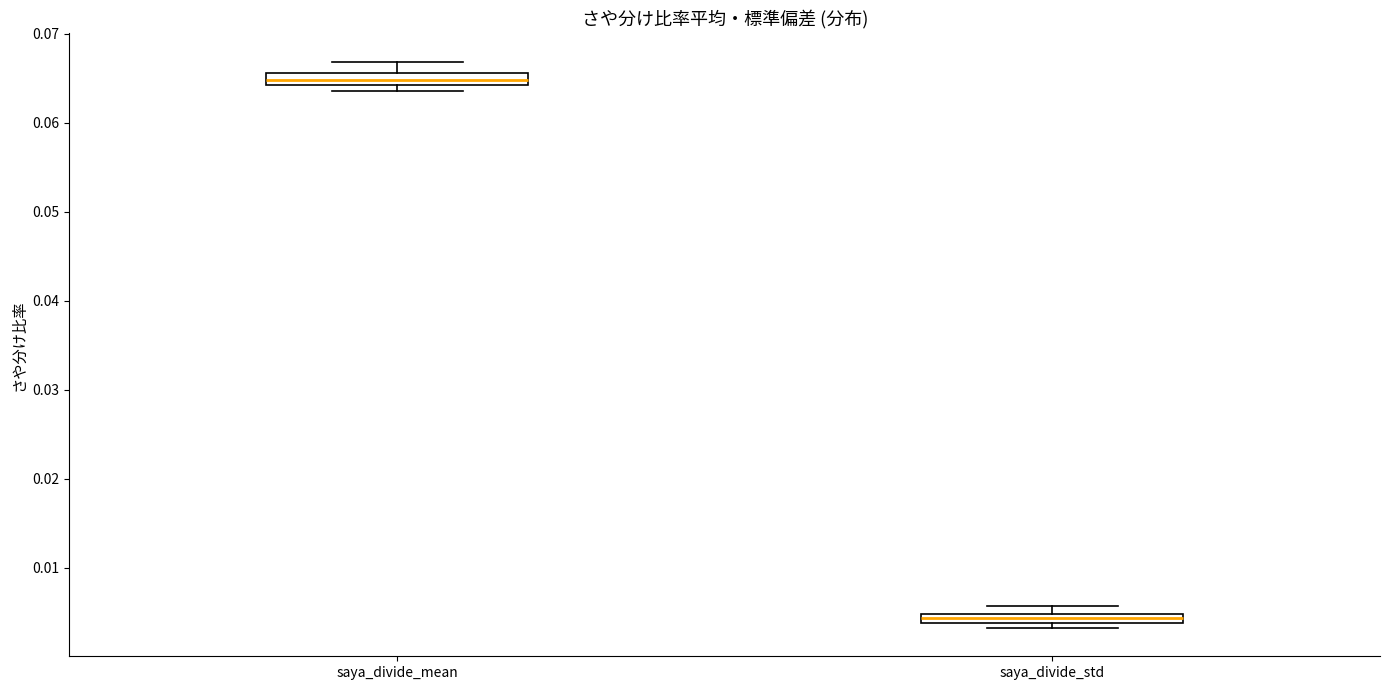

Which box's median line is the highest?

saya_divide_mean